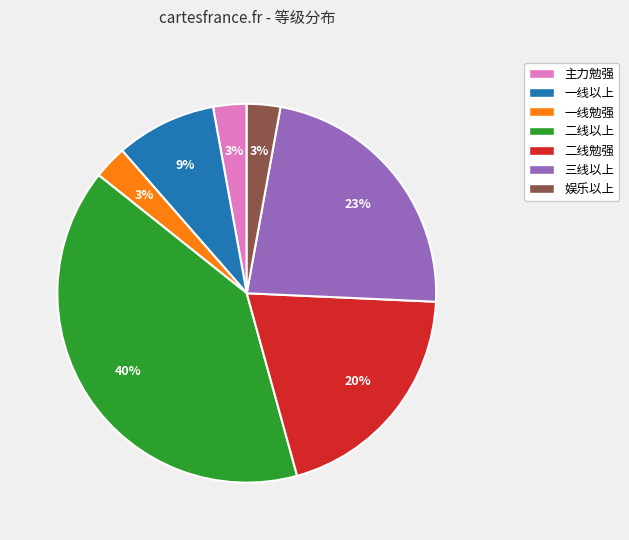

True or false: 主力勉强 accounts for 14% of the total.

False